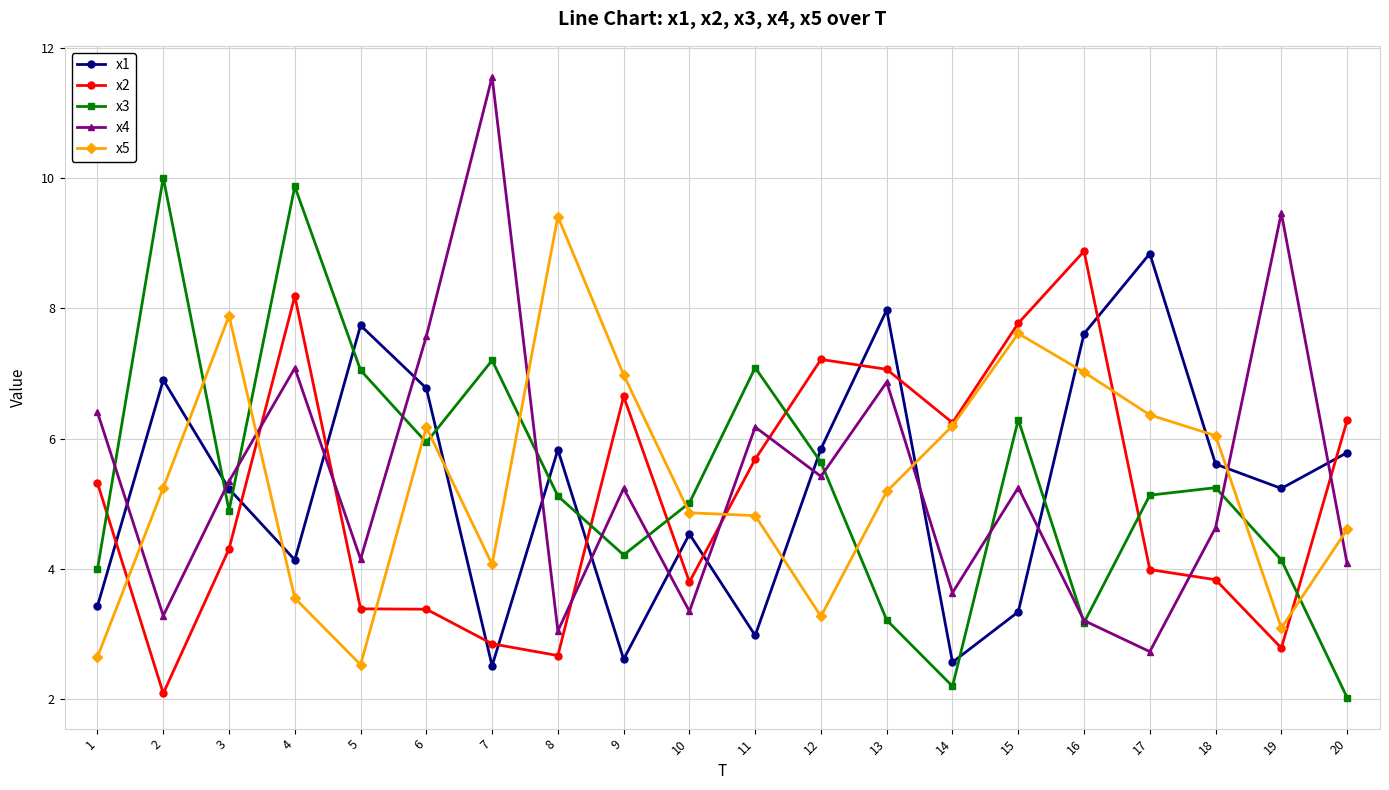

At how many categories does at least one series exceed 6?

19